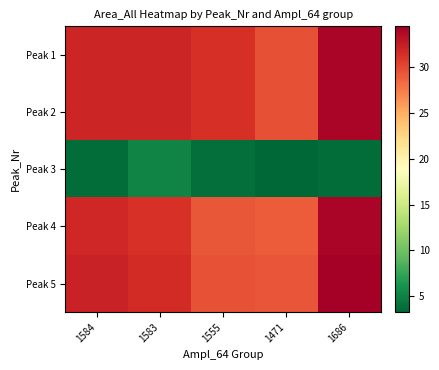

Reading left to right, list all the values displayed in this chart.

Peak 1: 1584=31.9	1583=31.9	1555=31.3	1471=29.6	1686=34.0
Peak 2: 1584=32.0	1583=32.0	1555=31.4	1471=29.7	1686=34.1
Peak 3: 1584=3.7	1583=5.2	1555=3.7	1471=3.2	1686=3.7
Peak 4: 1584=31.8	1583=31.2	1555=29.3	1471=29.0	1686=34.1
Peak 5: 1584=32.3	1583=31.6	1555=29.6	1471=29.4	1686=34.5